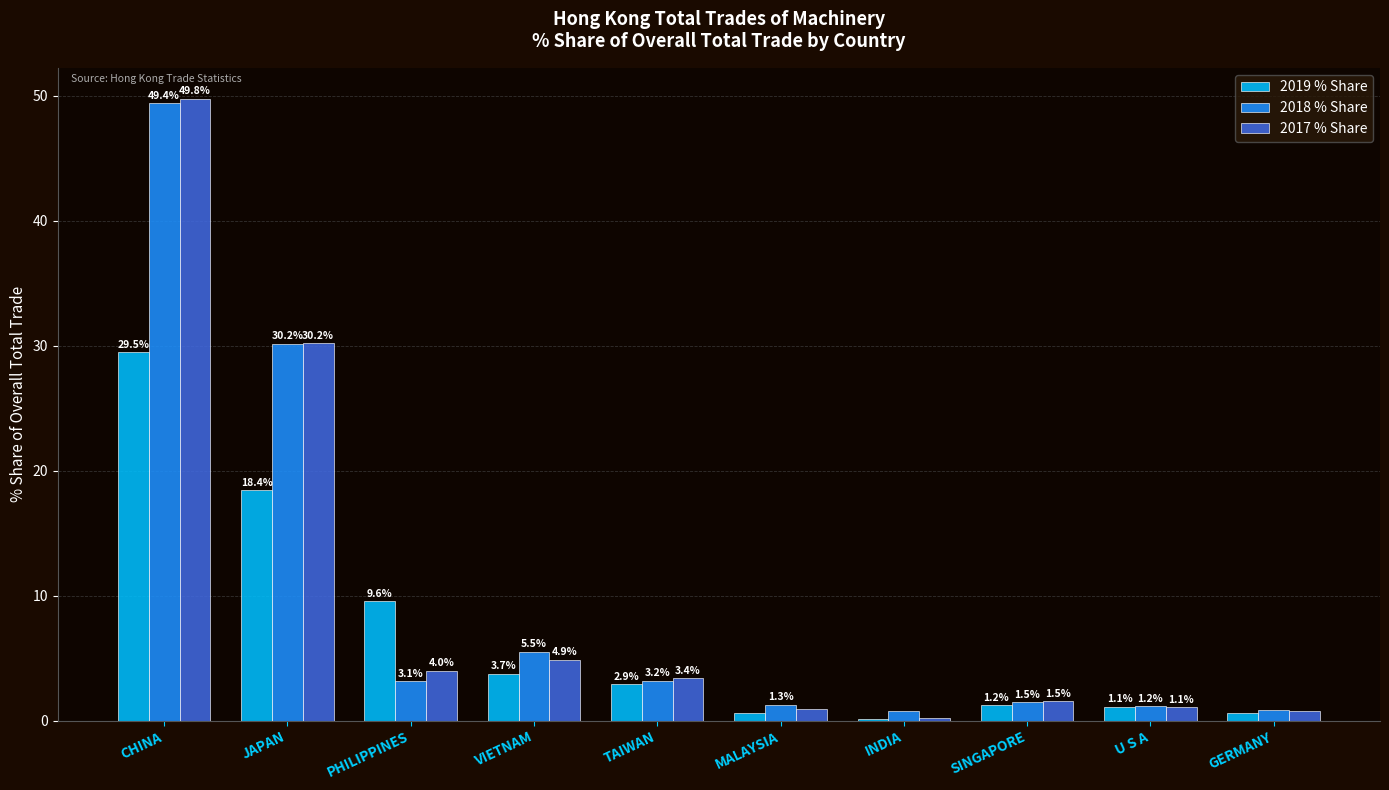

What are all the series names shown in the legend?

2019 % Share, 2018 % Share, 2017 % Share